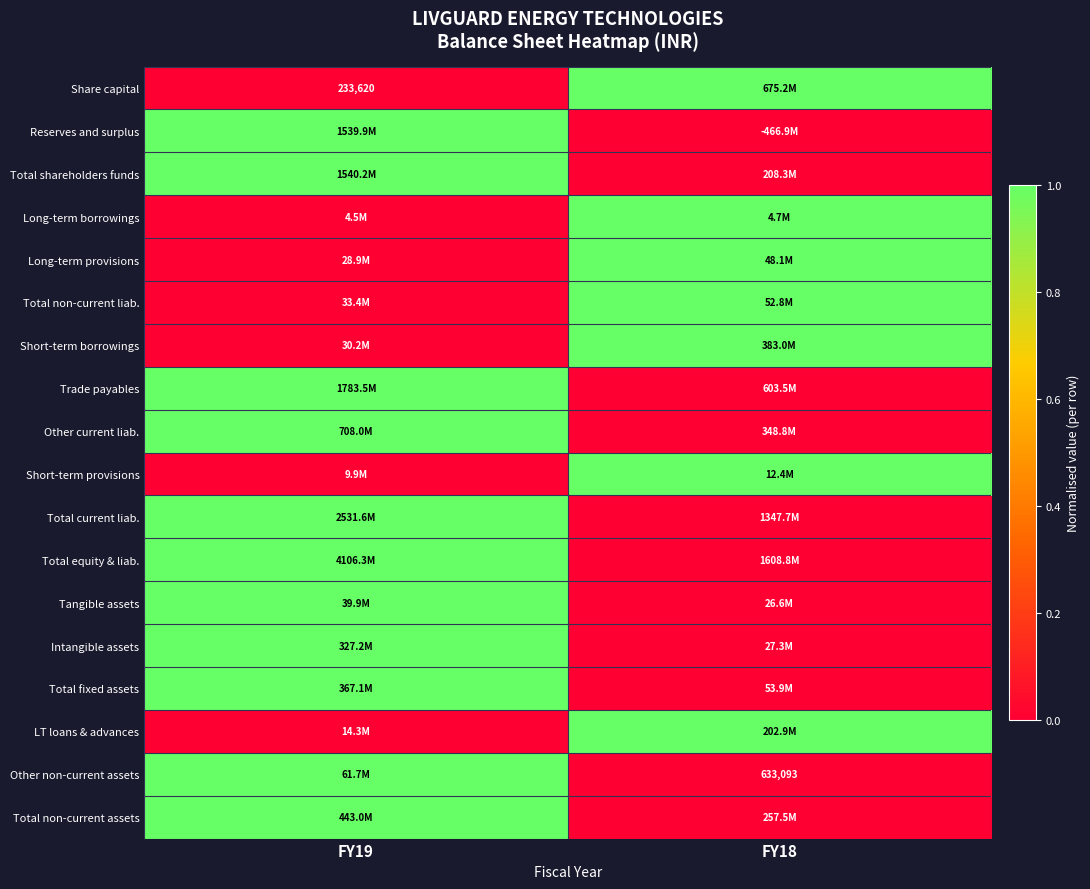

Is it true that Trade payables equals -1 at FY18?

False